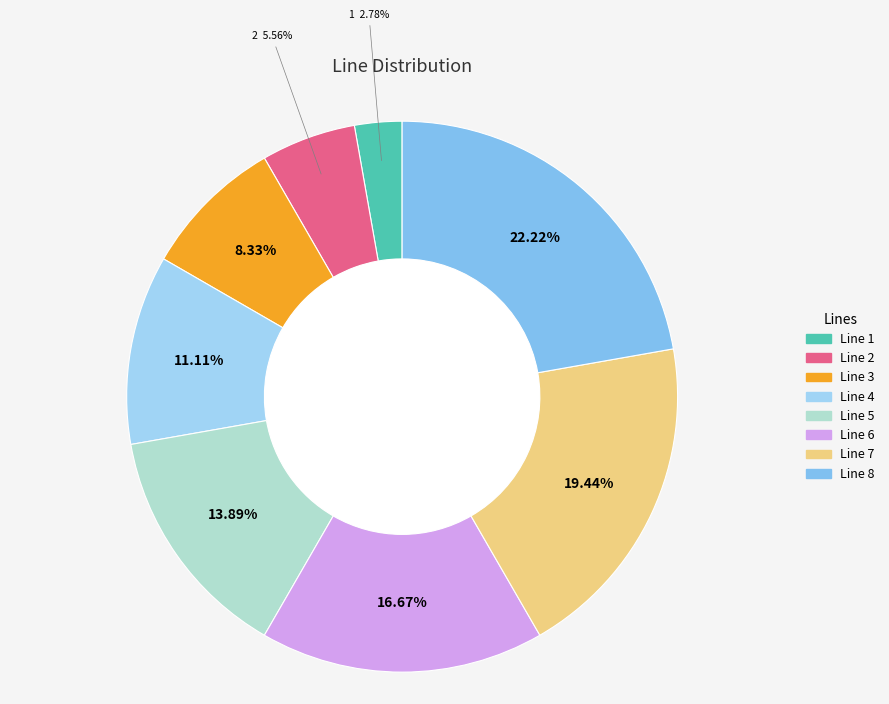

To the nearest percent, what percentage of the pie is Line 6?

17%